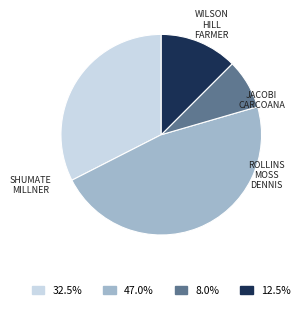

Do 47.0% and 8.0% together represent more than half of the pie?

Yes